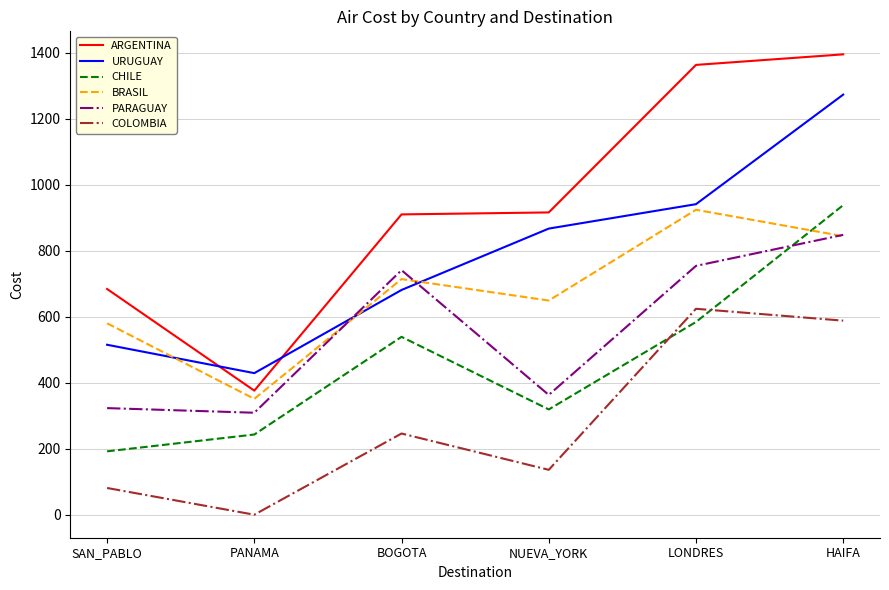

Which series has the largest range (max minus min)?

ARGENTINA